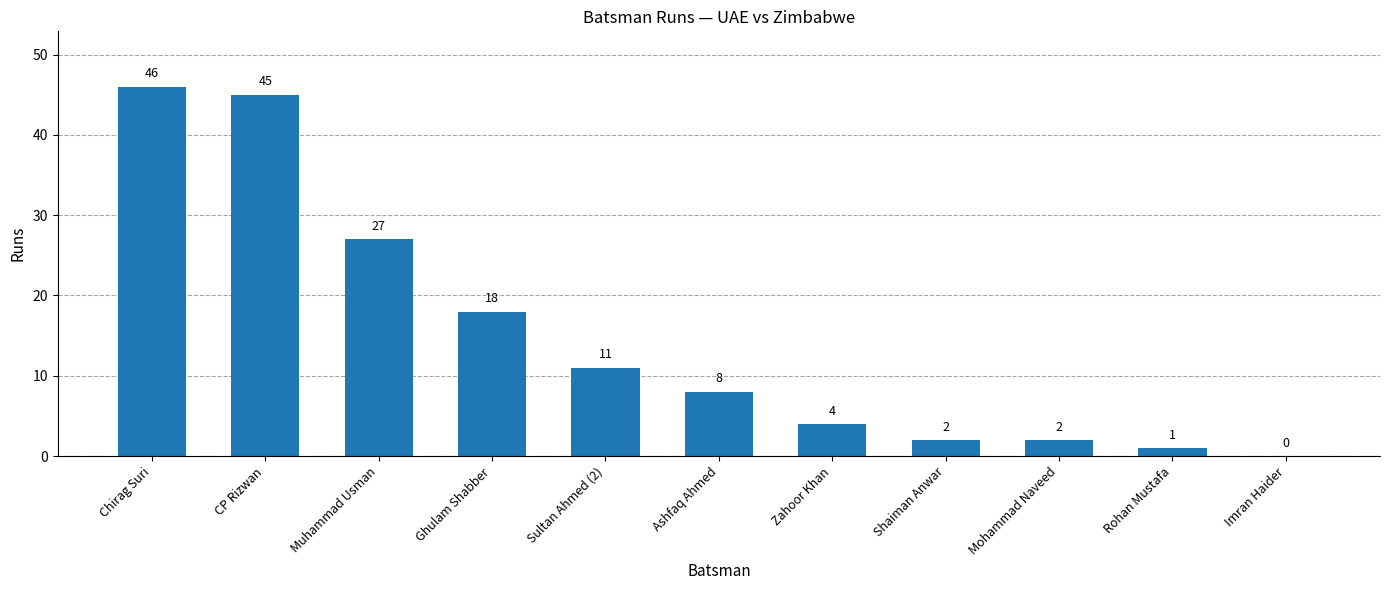

What is the change in value from Muhammad Usman to Ashfaq Ahmed?

-19